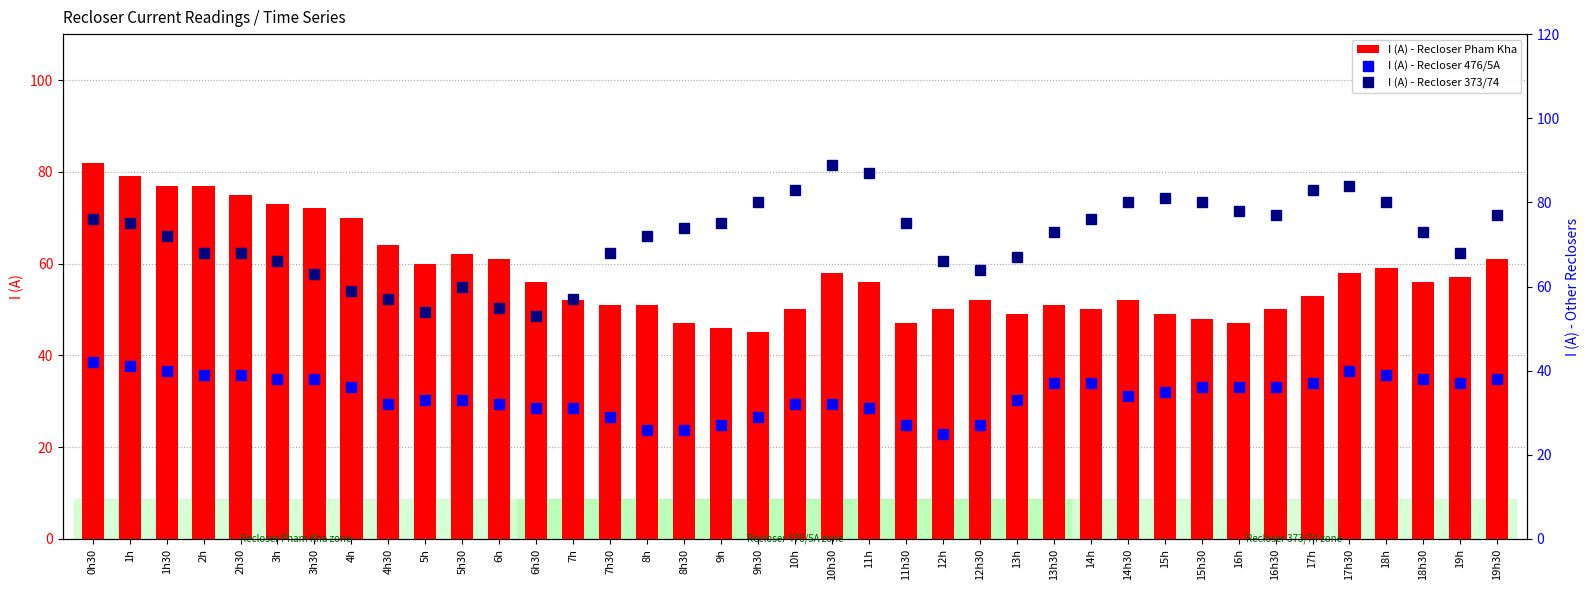

Between 2h and 15h, which is larger?

2h